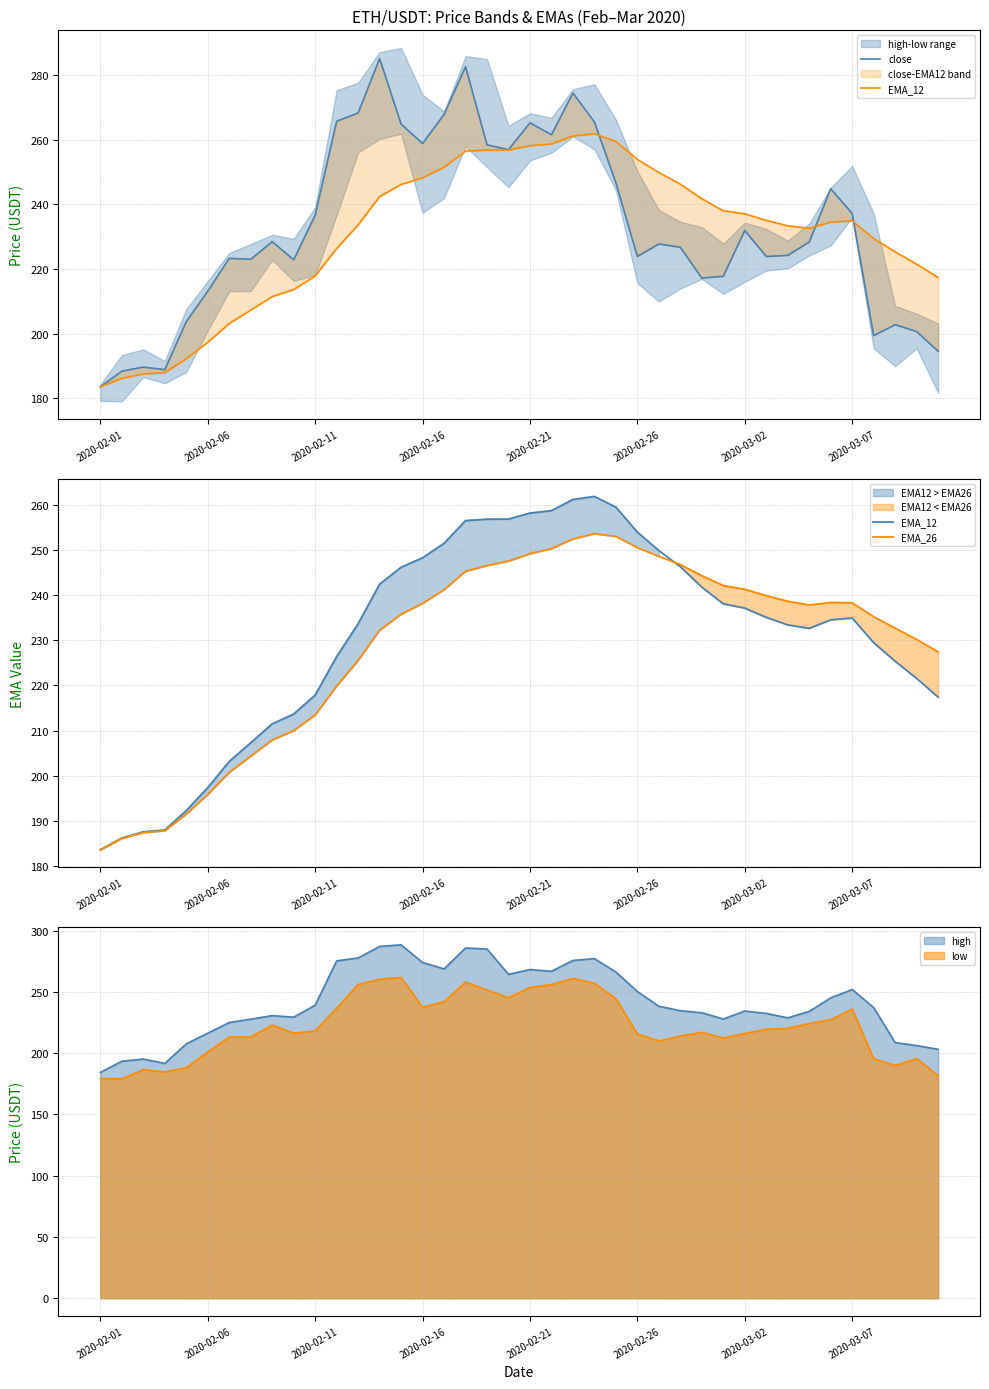

True or false: high has a value of 355.1 at 2020-02-26.

False